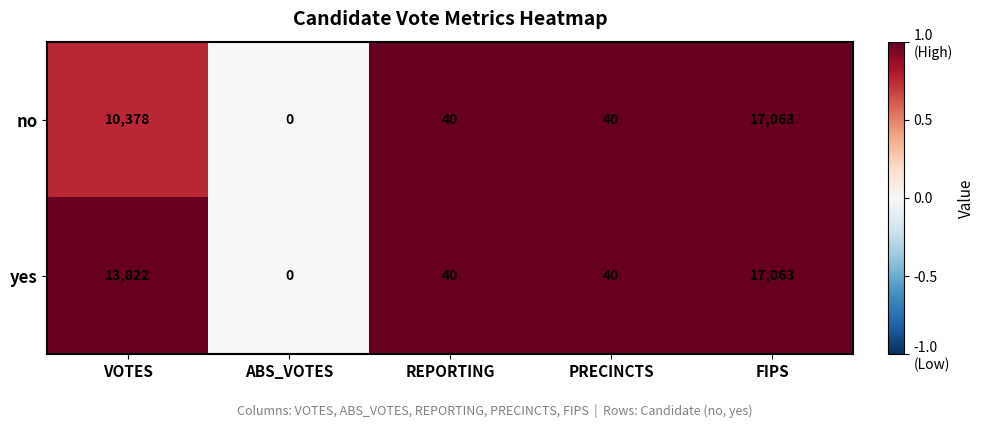

How many data points does each series have?

5